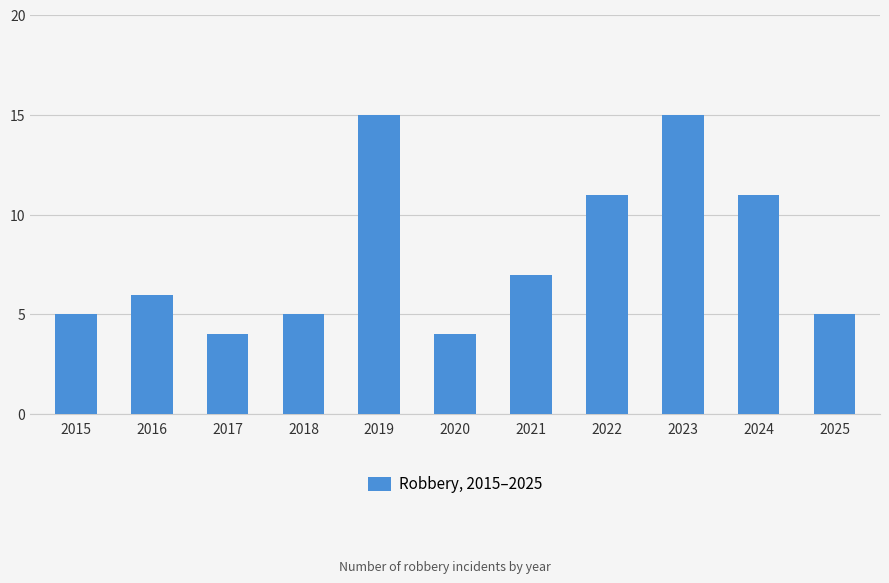

Reading left to right, list all the values displayed in this chart.

5	6	4	5	15	4	7	11	15	11	5